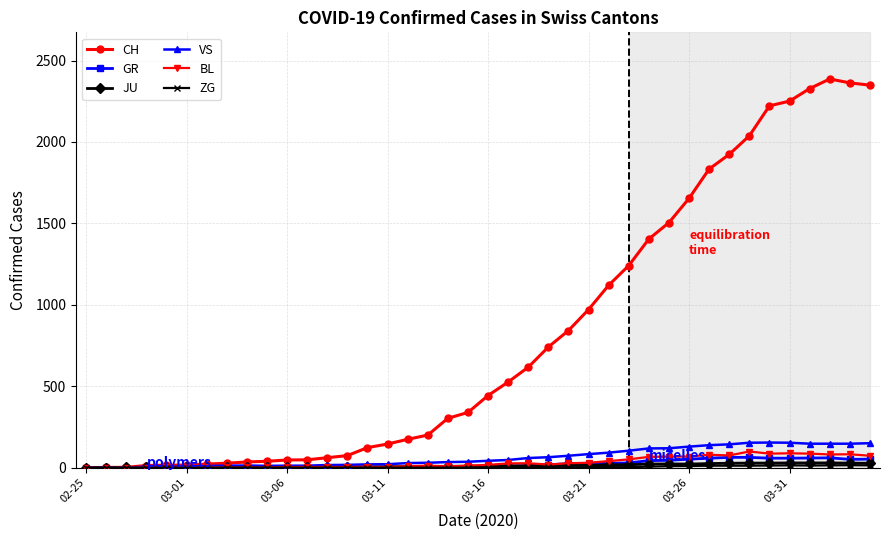

How many data points in BL are less than 17?

20